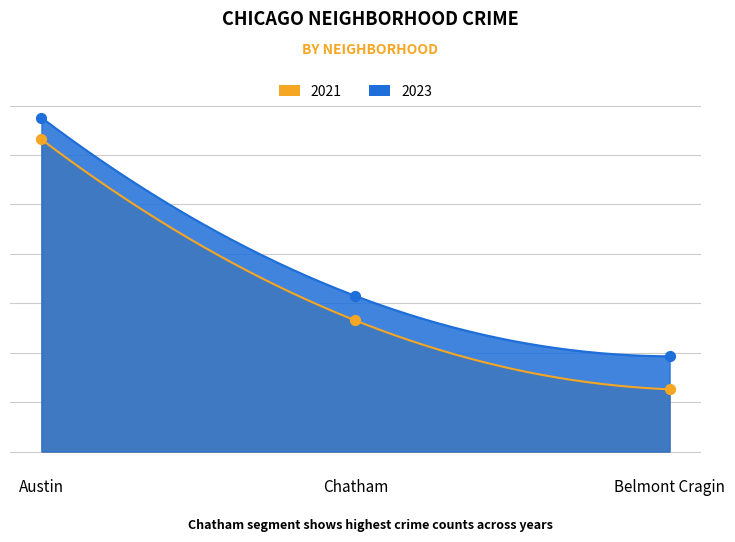

At how many categories does at least one series exceed 873?

1